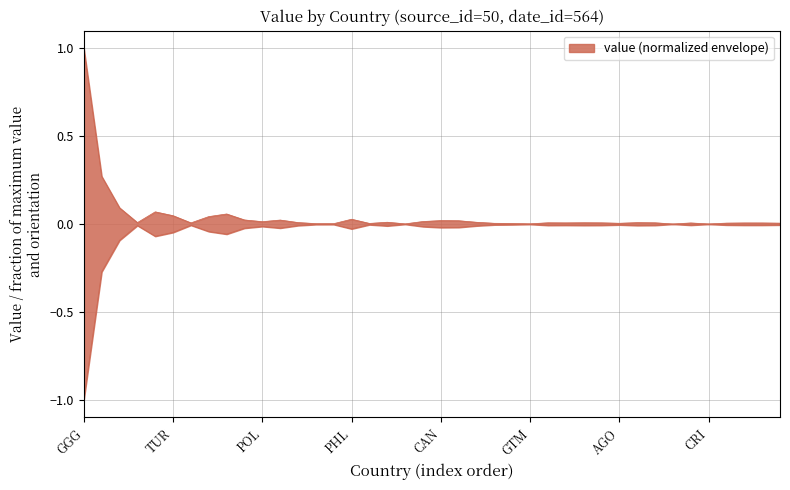

Between RUS and CIV, which is larger?

RUS